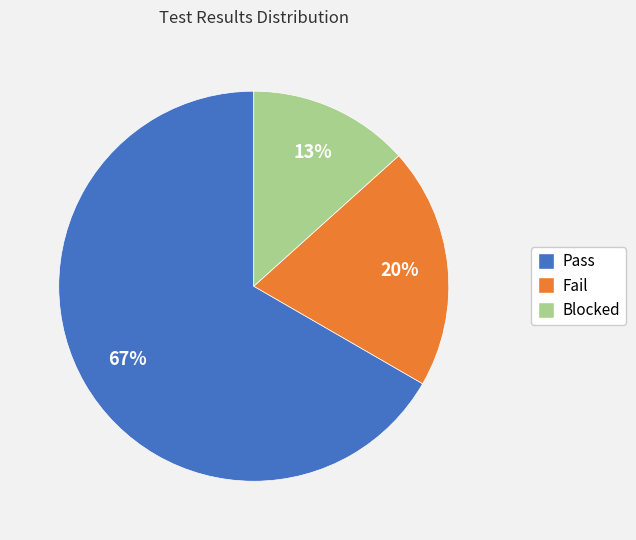

Which category has the smallest portion of the pie?

Blocked